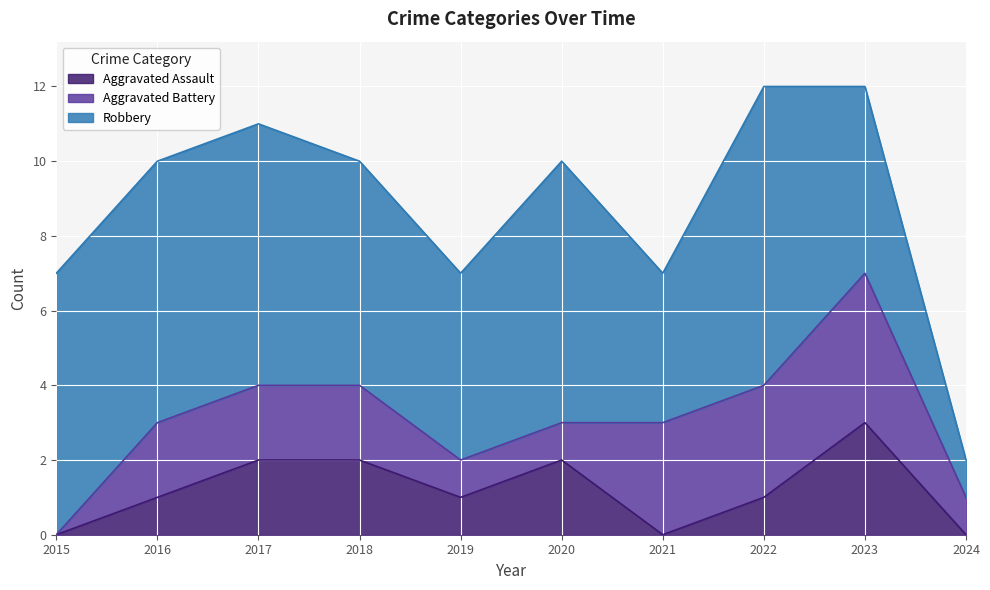

How many times do Aggravated Assault and Aggravated Battery cross each other?

1